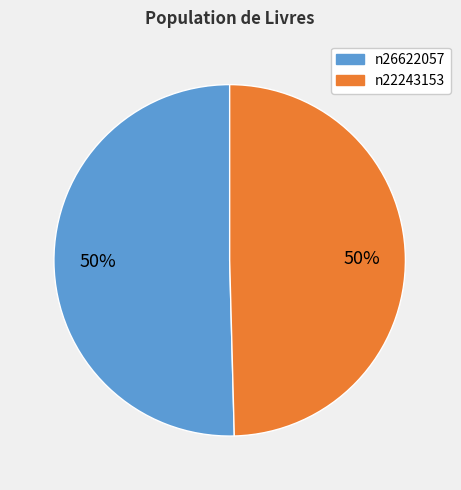

How many slices are in this pie chart?

2